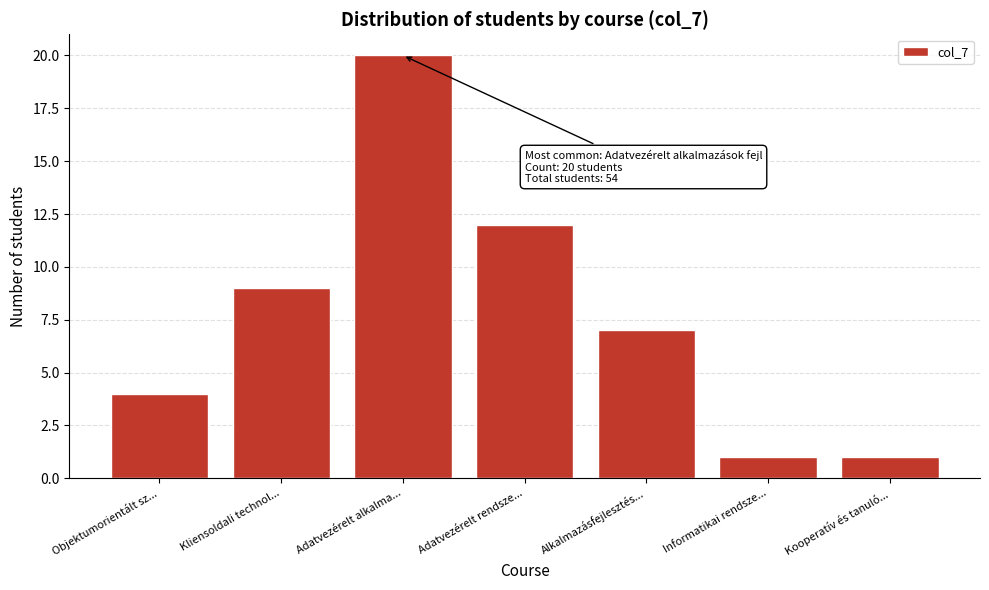

Reading left to right, extract all data points from this chart.

4	9	20	12	7	1	1